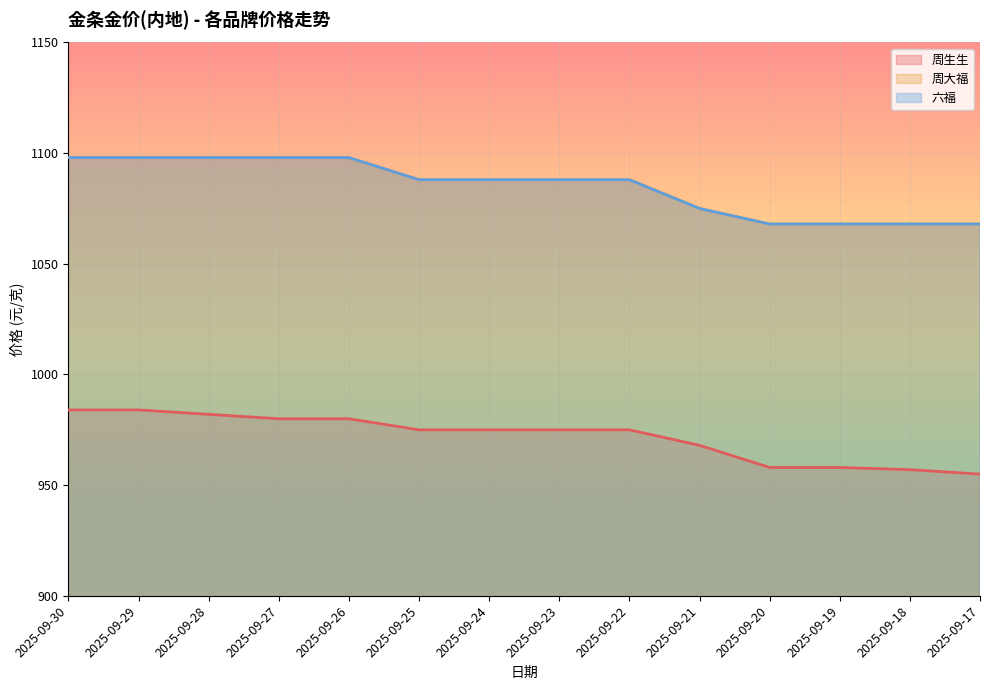

Which category has the highest value in the 六福 series?

2025-09-30